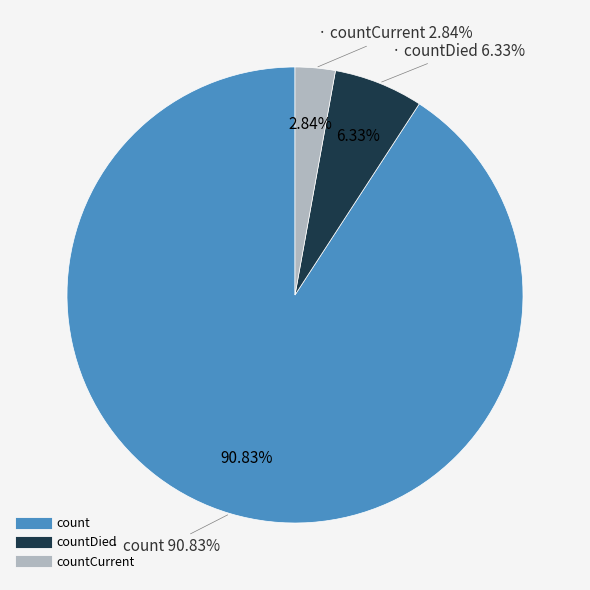

To the nearest percent, what is the difference between the largest and smallest slice percentages?

88%